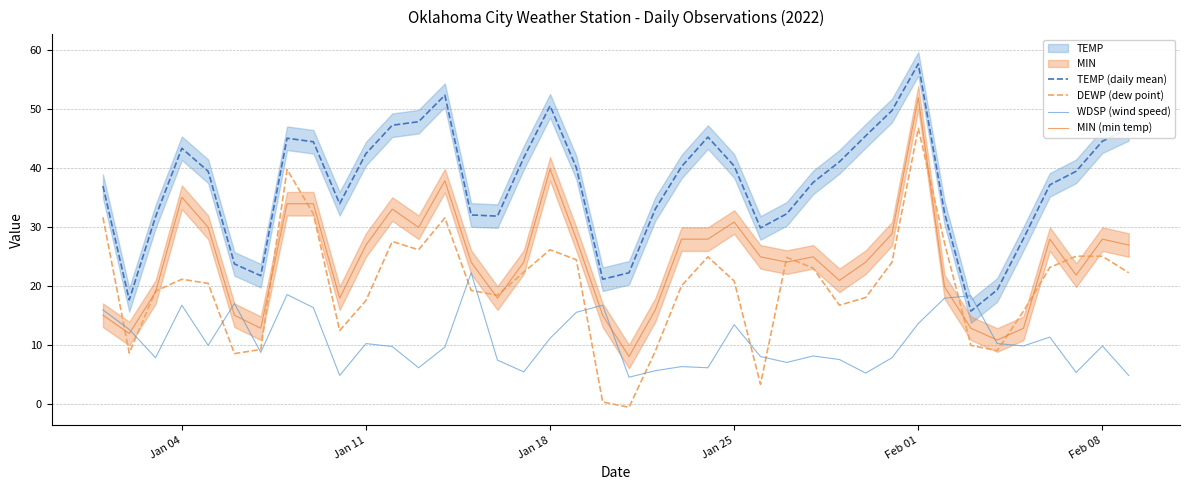

Is it true that TEMP (daily mean) equals 17.6 at Jan 25?

False